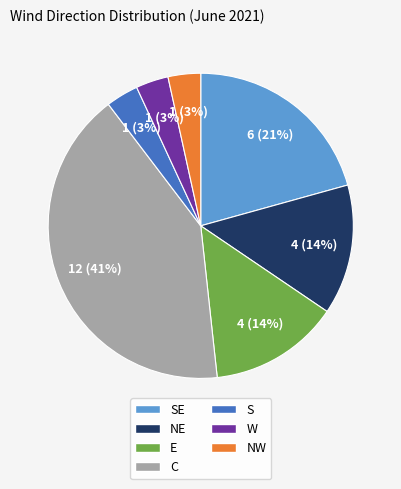

Is the sum of NW and W greater than half?

No